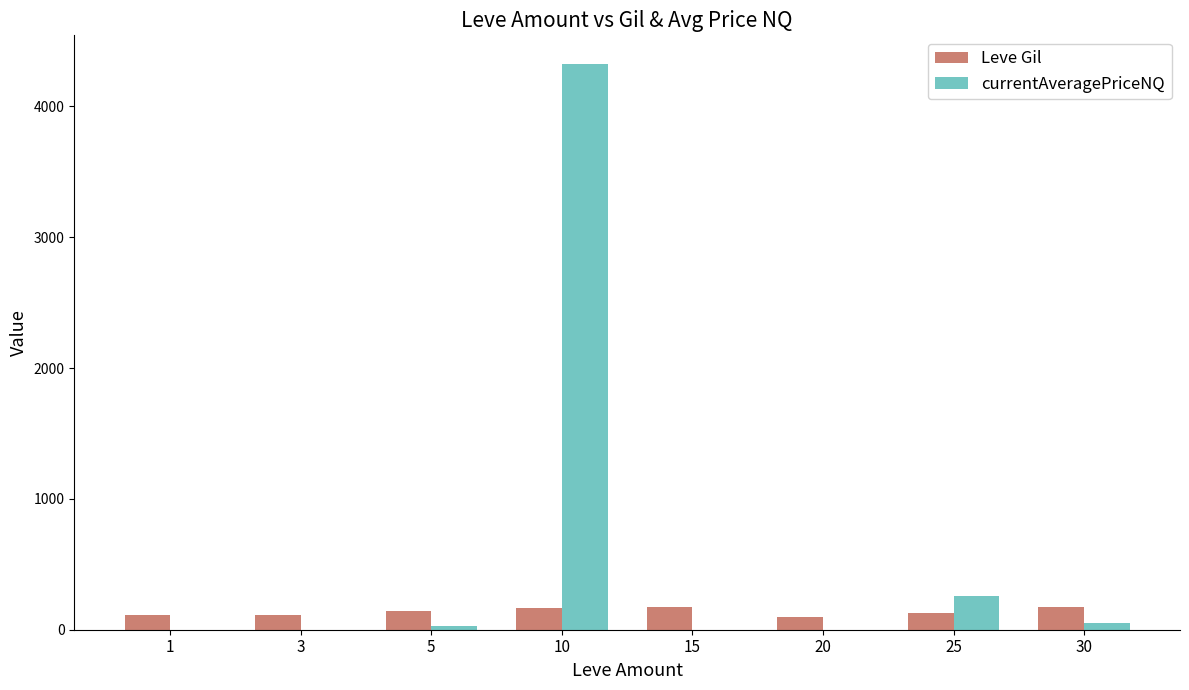

What are all the series names shown in the legend?

Leve Gil, currentAveragePriceNQ